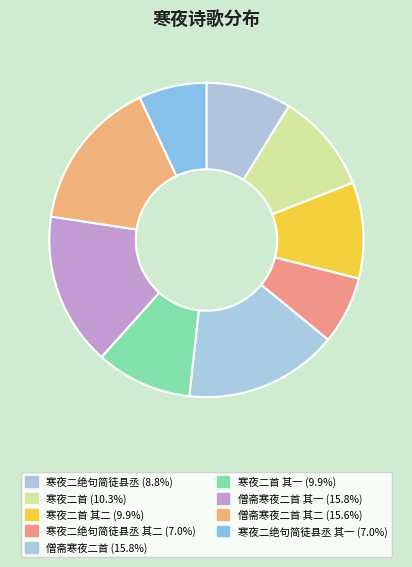

Which category has the biggest portion of the pie?

僧斋寒夜二首